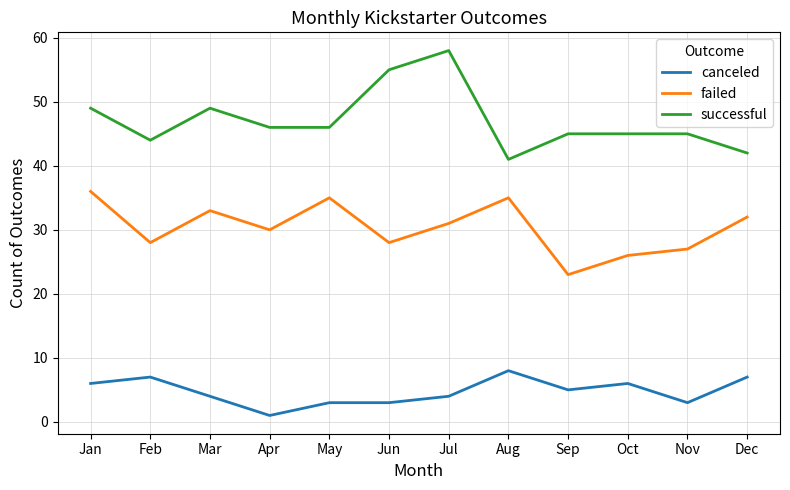

Which label corresponds to the smallest value in the chart?

Apr